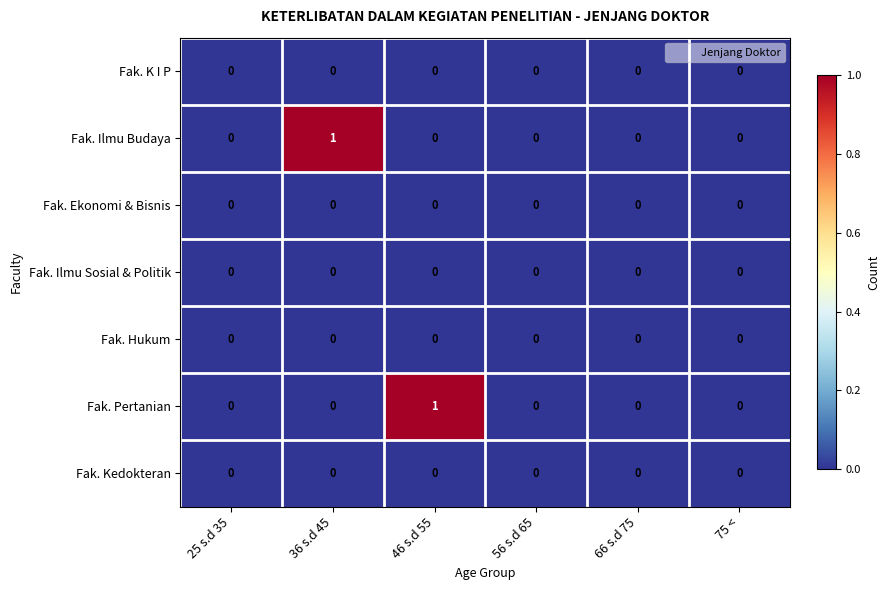

How many series are shown in this chart?

7